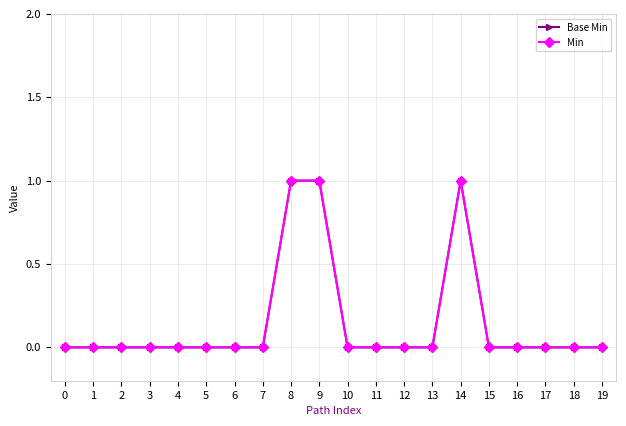

The Min series shows -1 at 17. True or false?

False